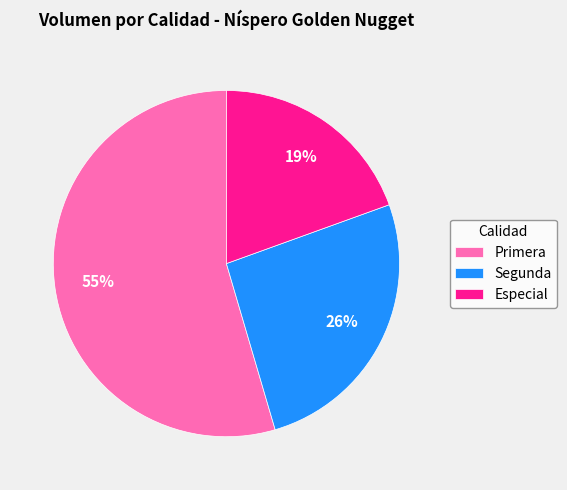

Between Segunda and Especial, which is larger?

Segunda